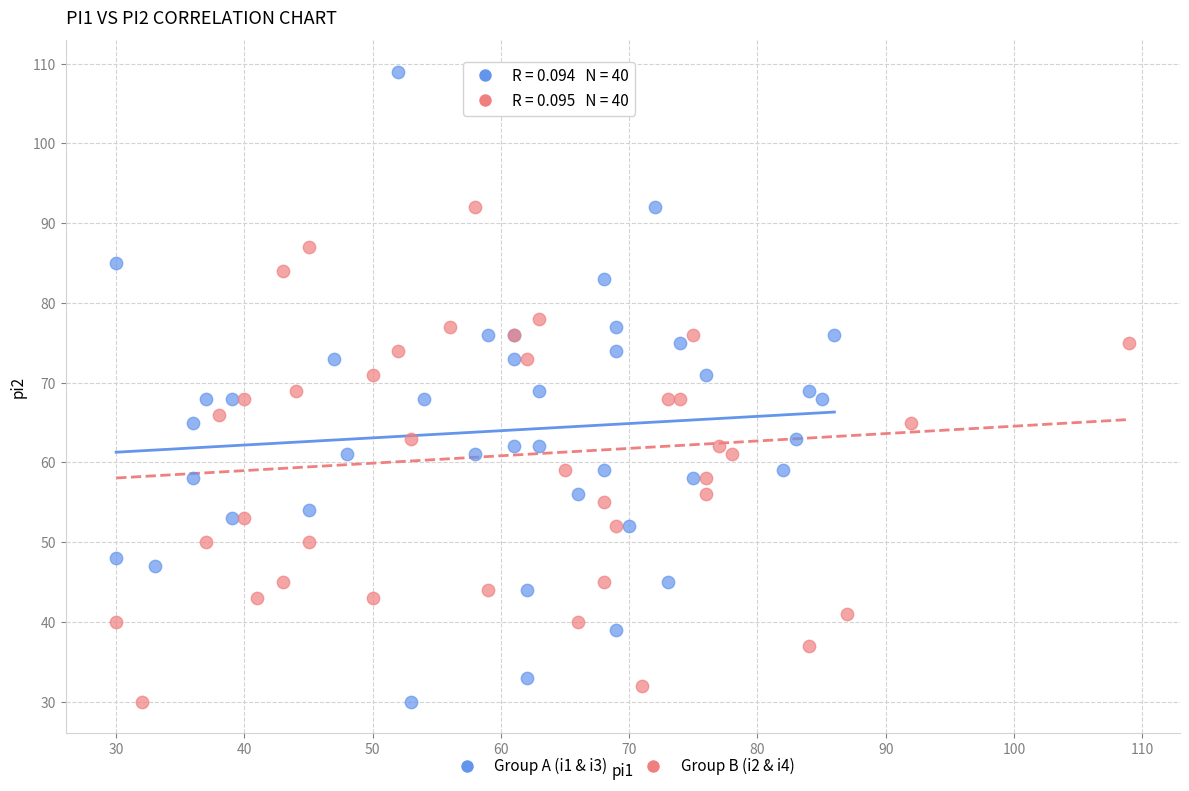

What are all the series names shown in the legend?

Group A (i1 & i3), Group B (i2 & i4)